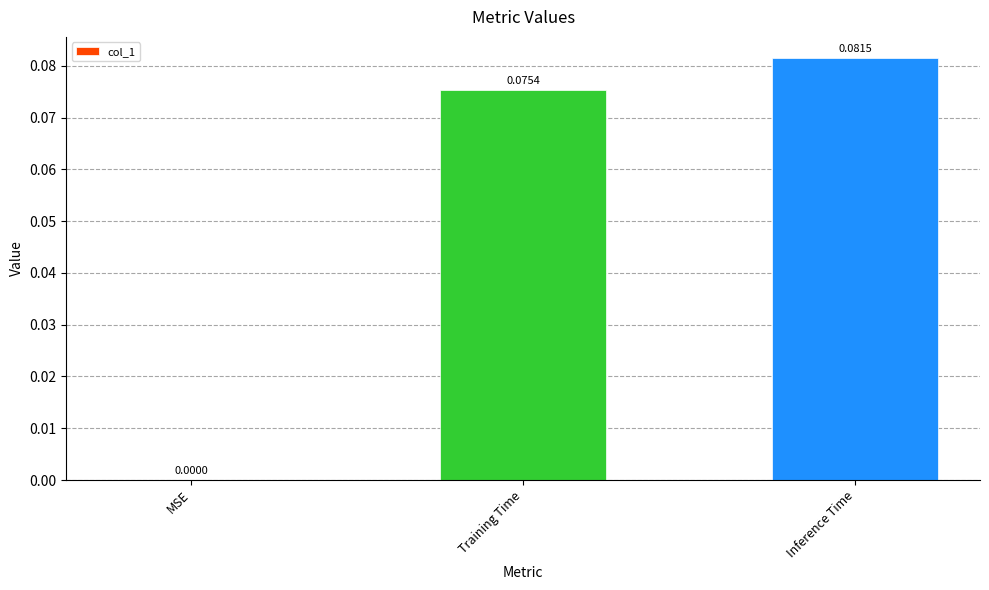

Are the bars grouped side by side (vs. stacked)?

No